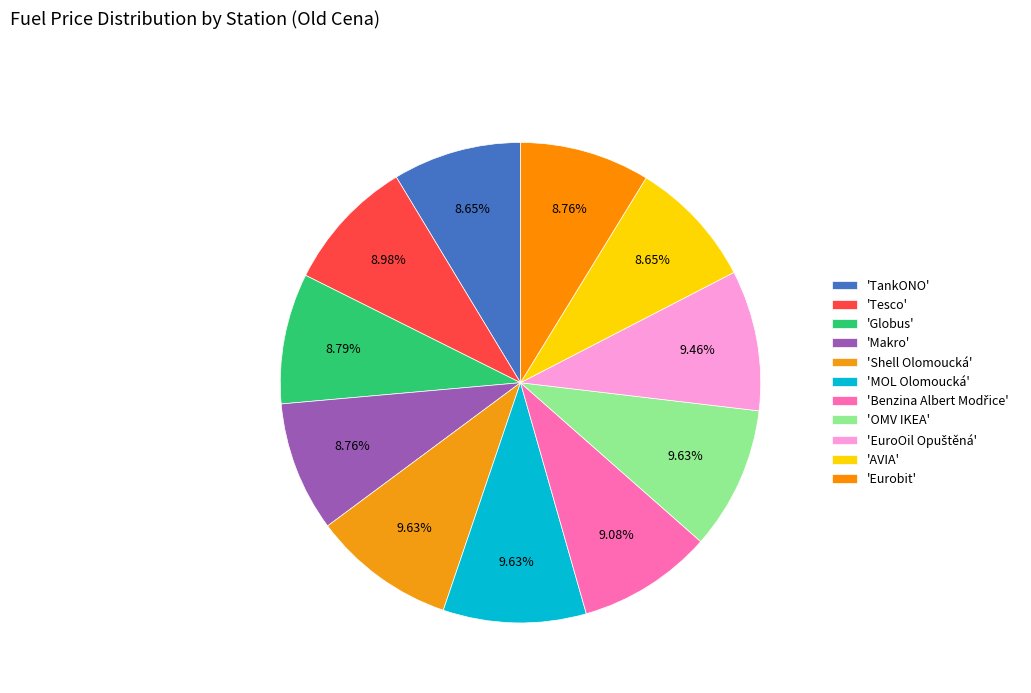

How many segments does this pie chart have?

11